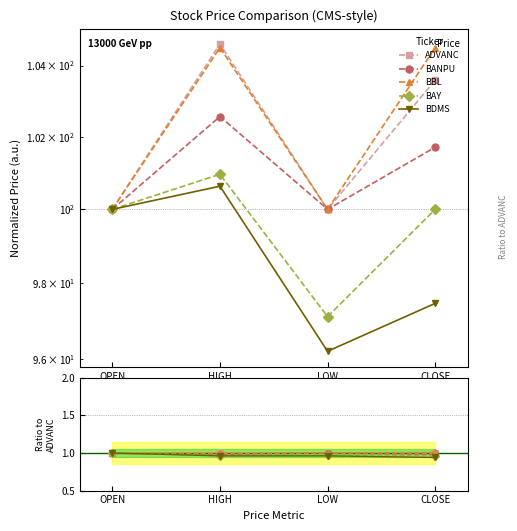

Is it true that BBL equals 0.6 at HIGH?

False